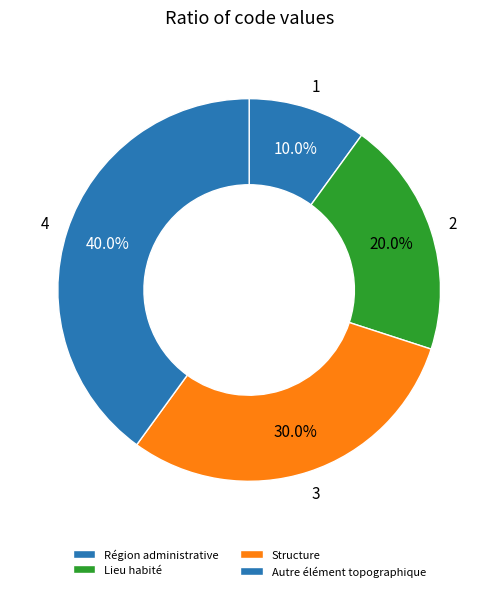

How many segments does this pie chart have?

4